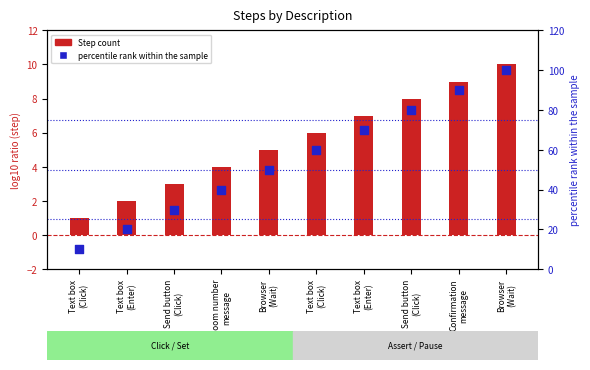

What are all the series names shown in the legend?

Step count, percentile rank within the sample